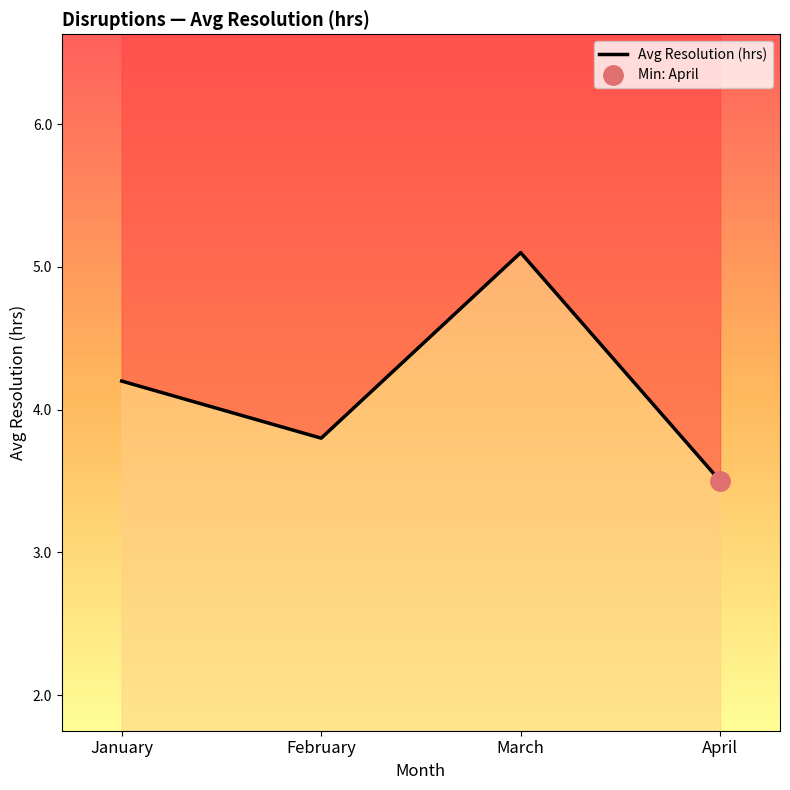

The value at January is 4.2. True or false?

True